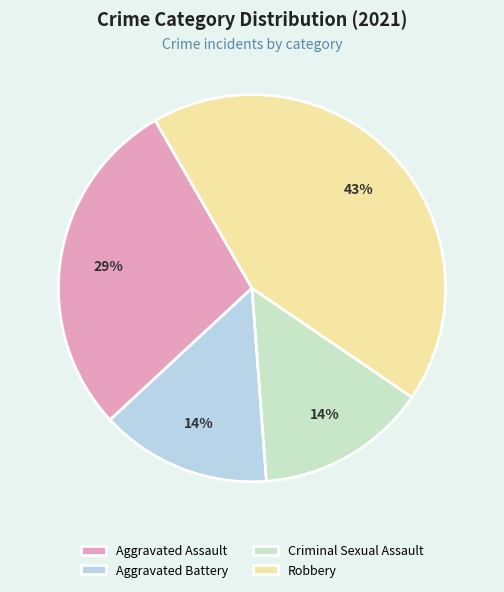

What percentage is the Aggravated Assault slice, to the nearest percent?

29%